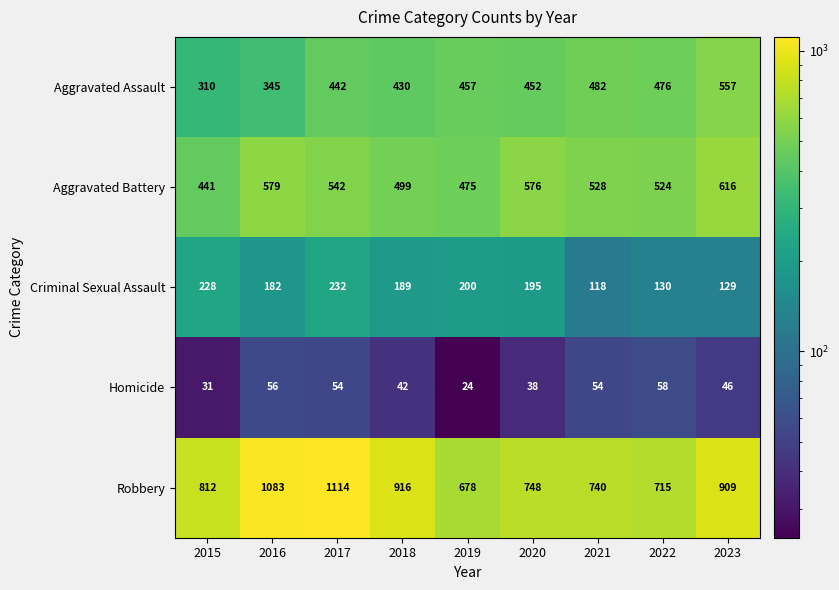

What is the difference between the Aggravated Battery values at 2016 and 2023?

37